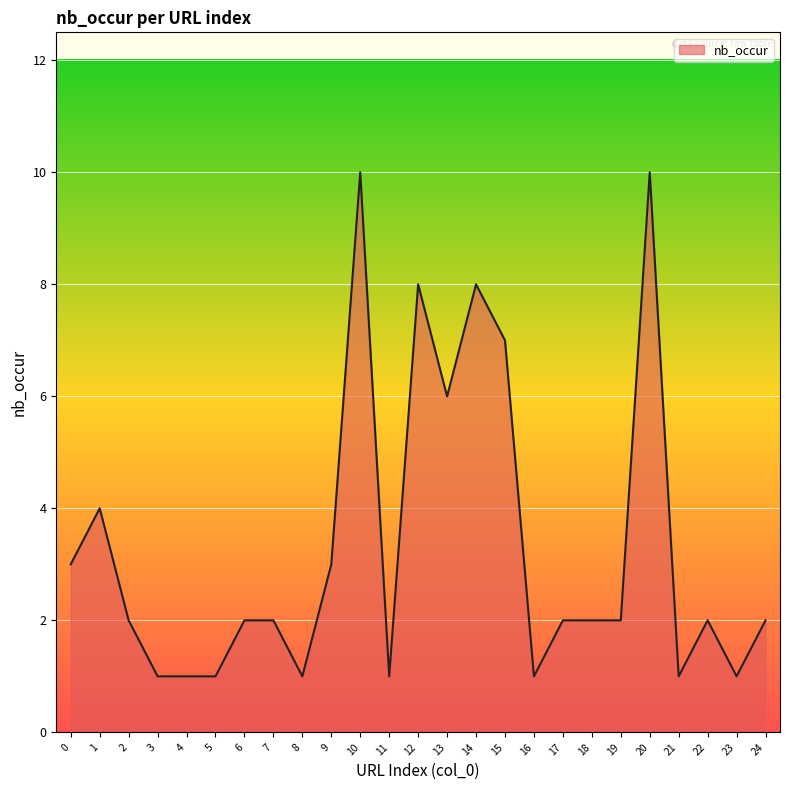

Reading left to right, what are all the values shown in this chart?

3	4	2	1	1	1	2	2	1	3	10	1	8	6	8	7	1	2	2	2	10	1	2	1	2